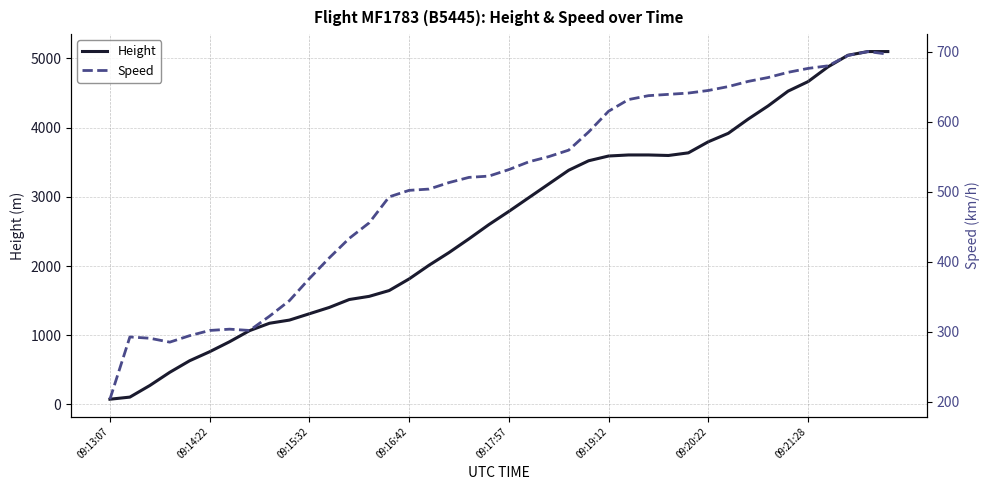

What is the maximum value for Height?

5097.8